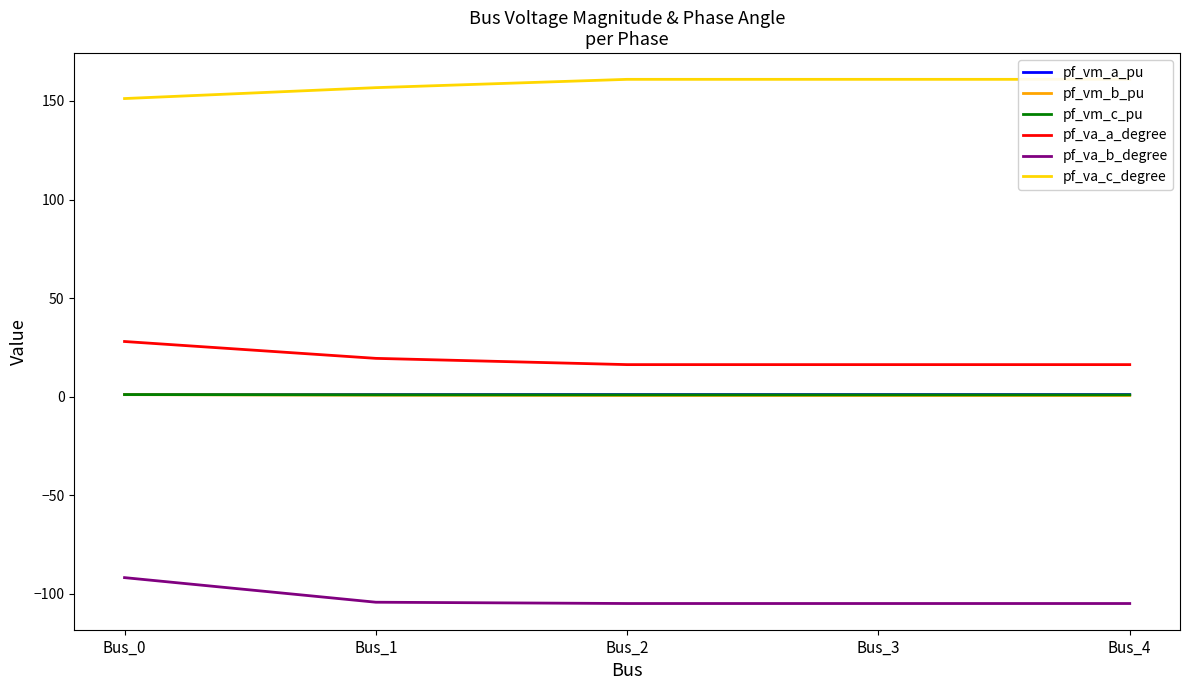

Is it true that pf_vm_c_pu equals 0.9 at Bus_4?

True